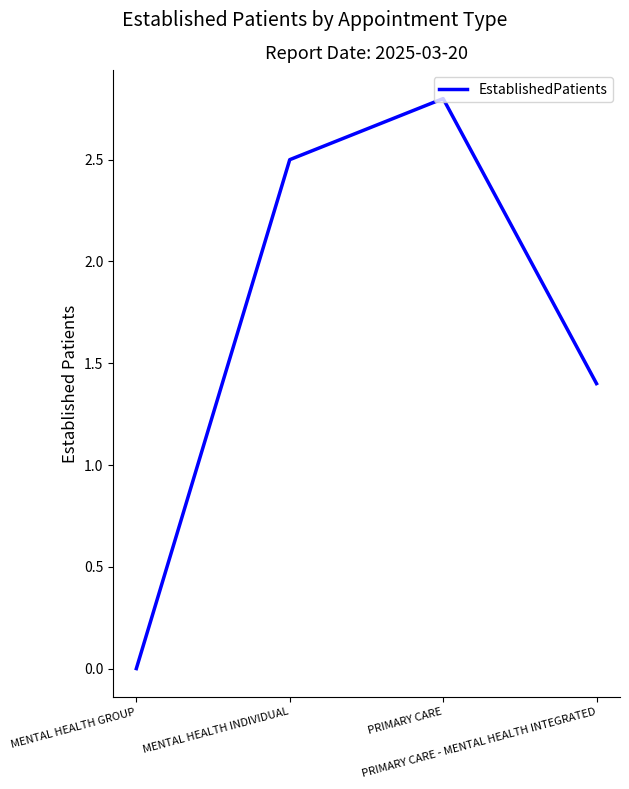

True or false: the data shows 2.1 at PRIMARY CARE - MENTAL HEALTH INTEGRATED.

False